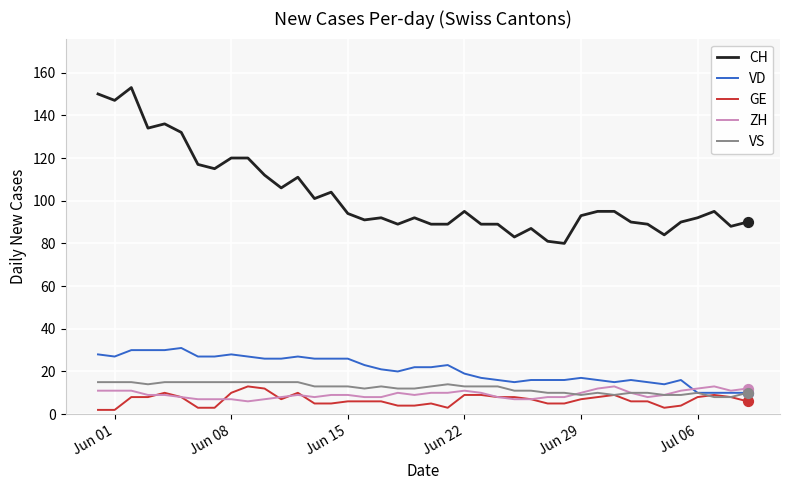

Which series has the largest total across all categories?

CH